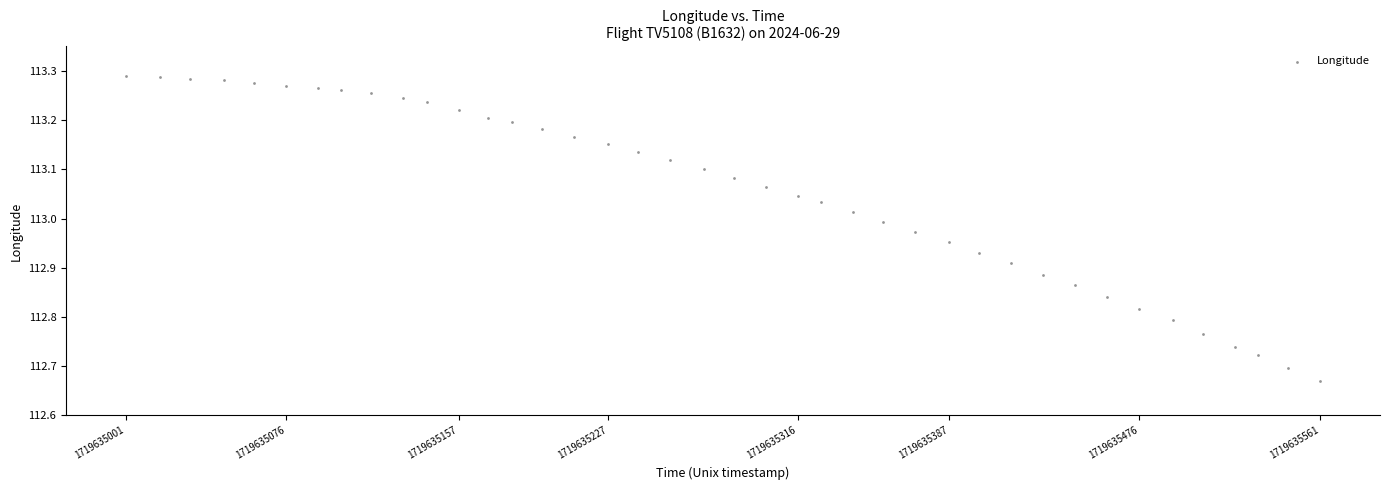

What is the range of Y values (max minus min)?

0.6